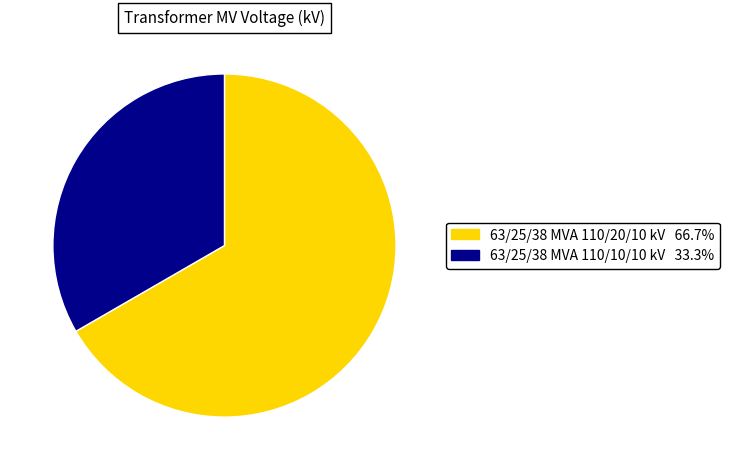

What is the ratio of the value at 63/25/38 MVA 110/10/10 kV to the value at 63/25/38 MVA 110/20/10 kV?

0.5